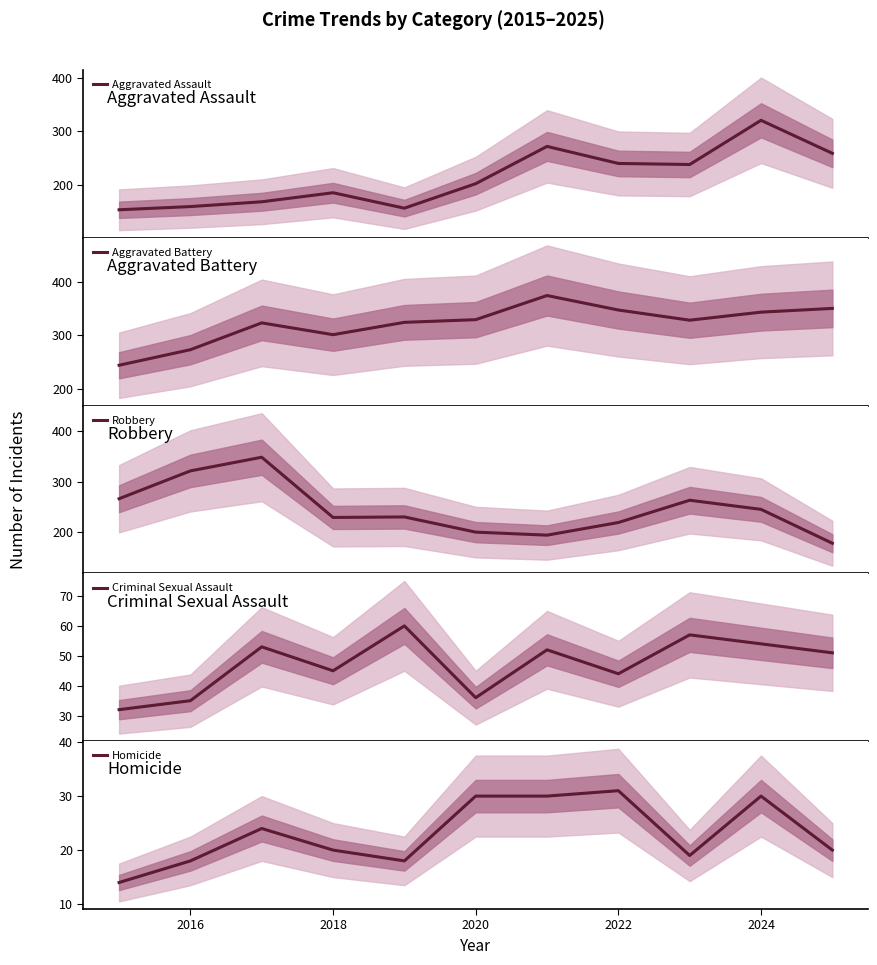

How many data points in Homicide are less than 20?

4